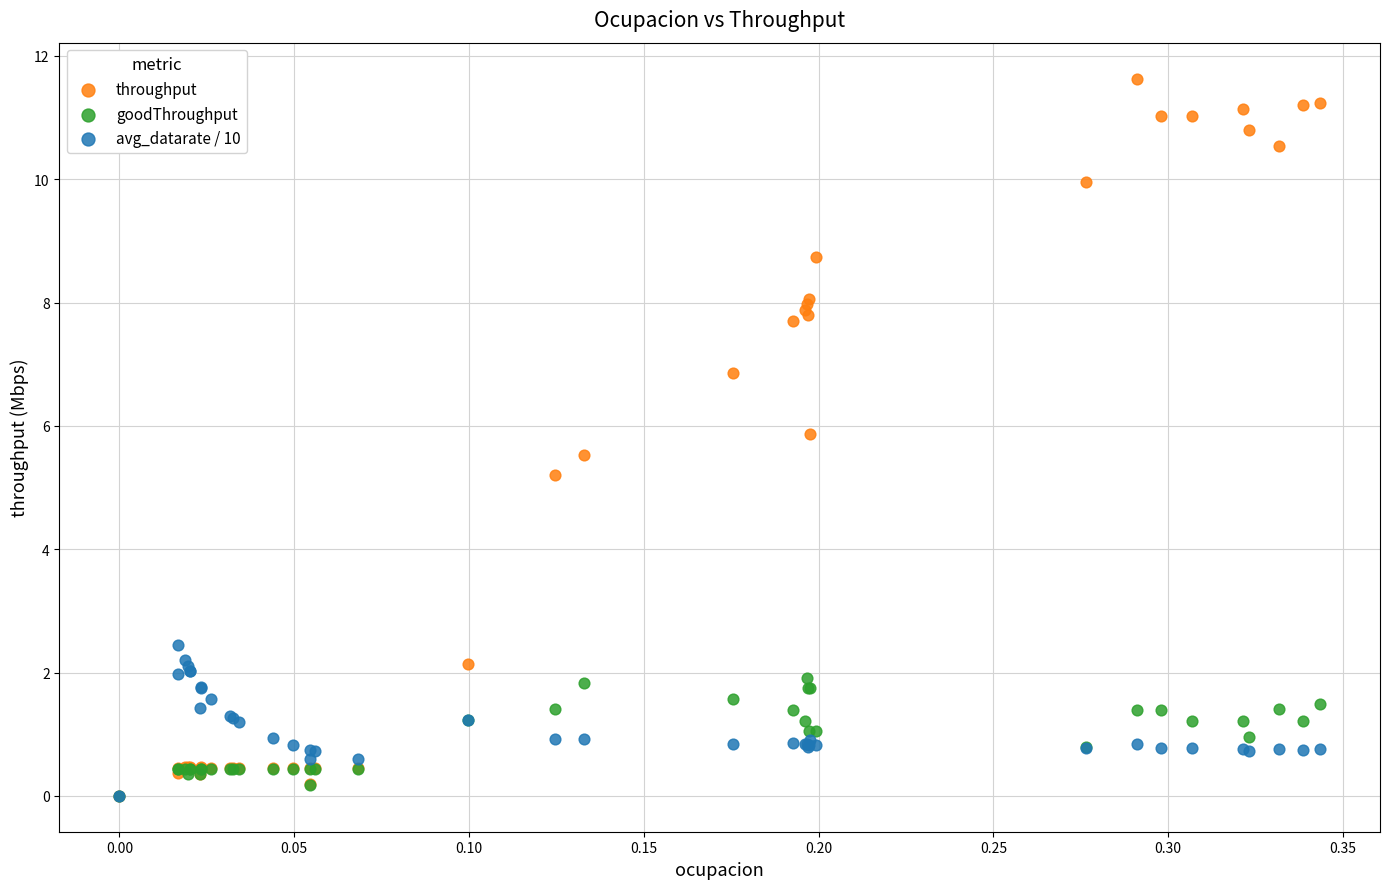

Across all series, what Y value is closest to 5?

5.2